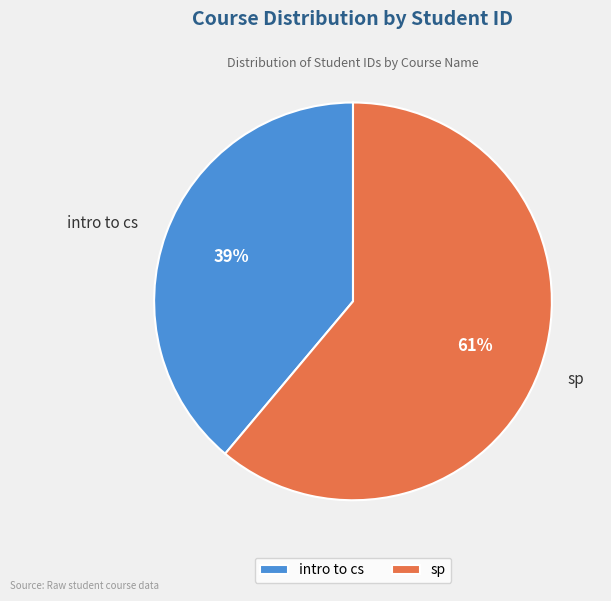

Which category has the smallest portion of the pie?

intro to cs